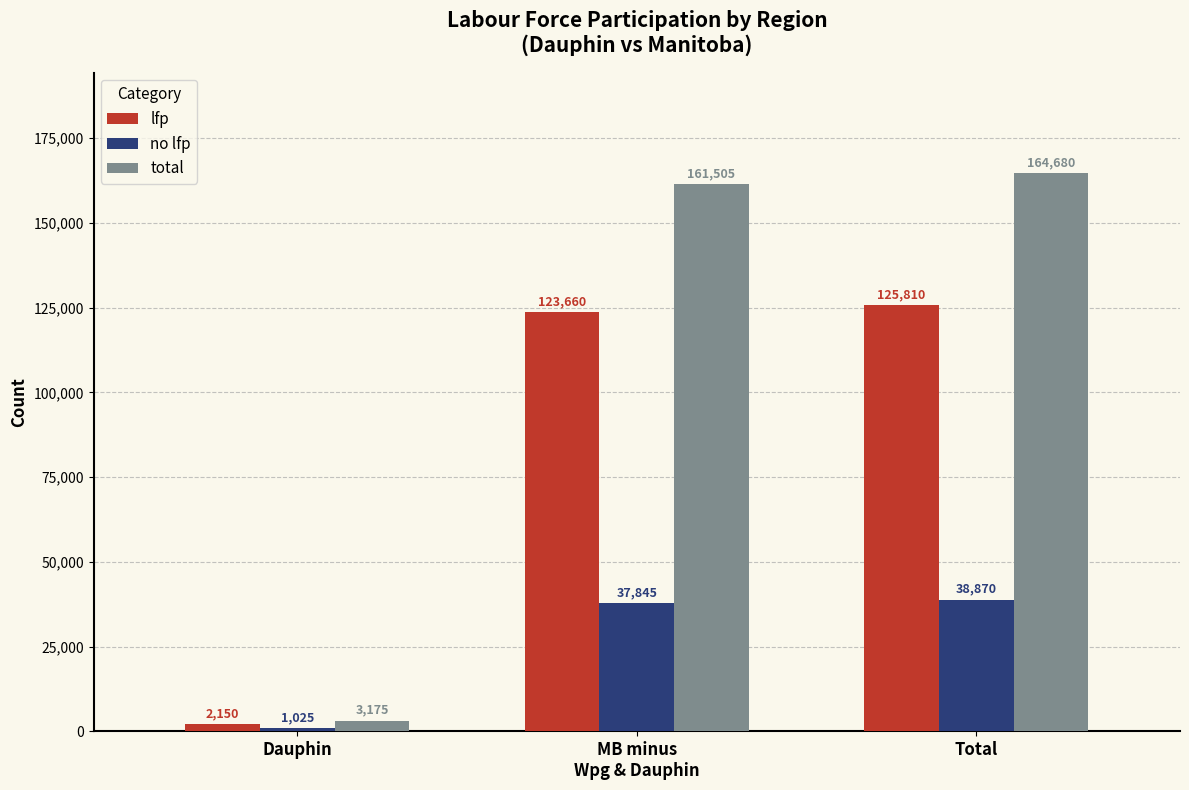

What are all the series names shown in the legend?

lfp, no lfp, total